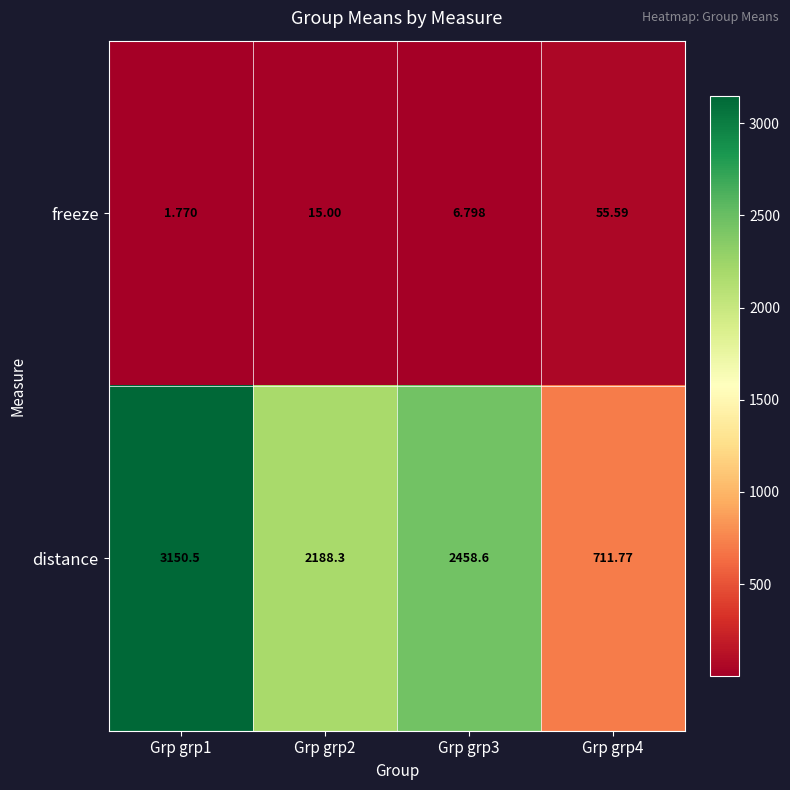

Between Grp grp2 and Grp grp4, which series saw the biggest shift?

distance